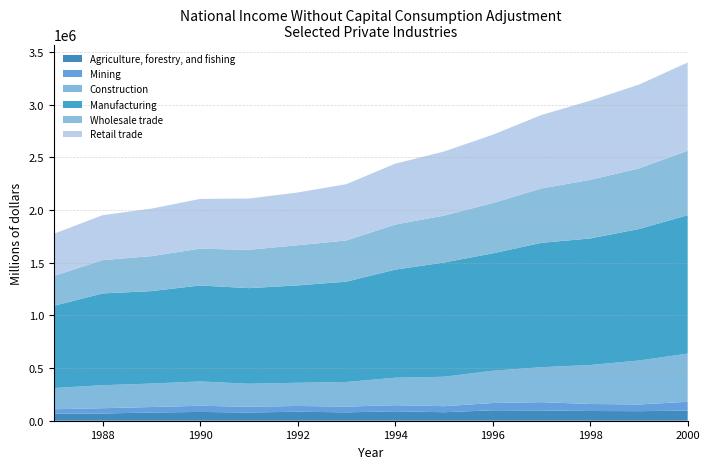

Reading left to right, transcribe all the data shown in this chart.

Agriculture, forestry, and fishing: 66499	68527	77761	83221	77683	85498	79303	89755	80481	99019	97723	92306	90605	96085
Mining: 42532	50278	52291	58666	55272	54680	54776	57809	57591	69027	78467	66679	63551	83710
Construction: 201005	218288	222392	231063	217910	220090	233642	260257	279324	305976	331681	369556	417399	457046
Manufacturing: 780200	871029	877600	910674	907280	924032	952040	1025782	1083894	1113989	1180479	1201194	1247791	1313345
Wholesale trade: 283571	315728	331806	348628	363985	381053	390512	427750	444999	477217	515634	556289	574758	612107
Retail trade: 399921	426640	450923	472780	486545	500601	534675	577764	608357	648271	697347	751357	795518	837834